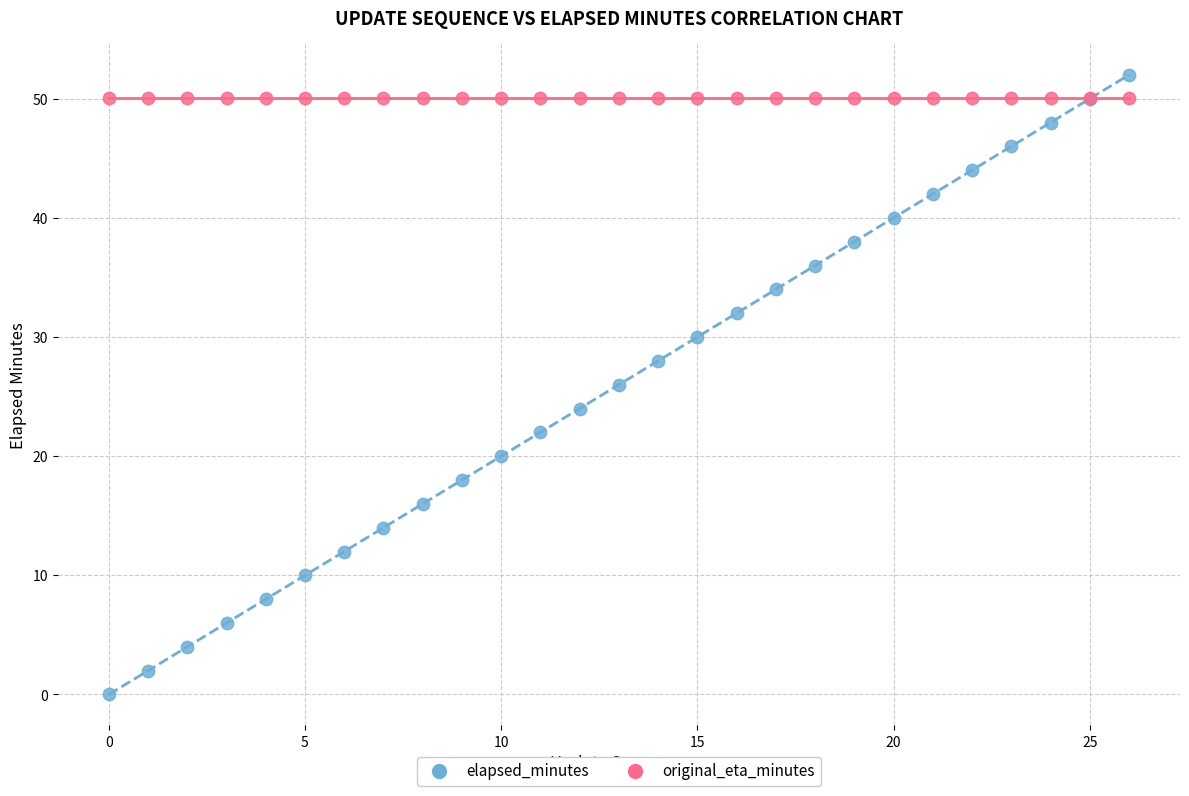

Which series contains the lowest Y value?

elapsed_minutes